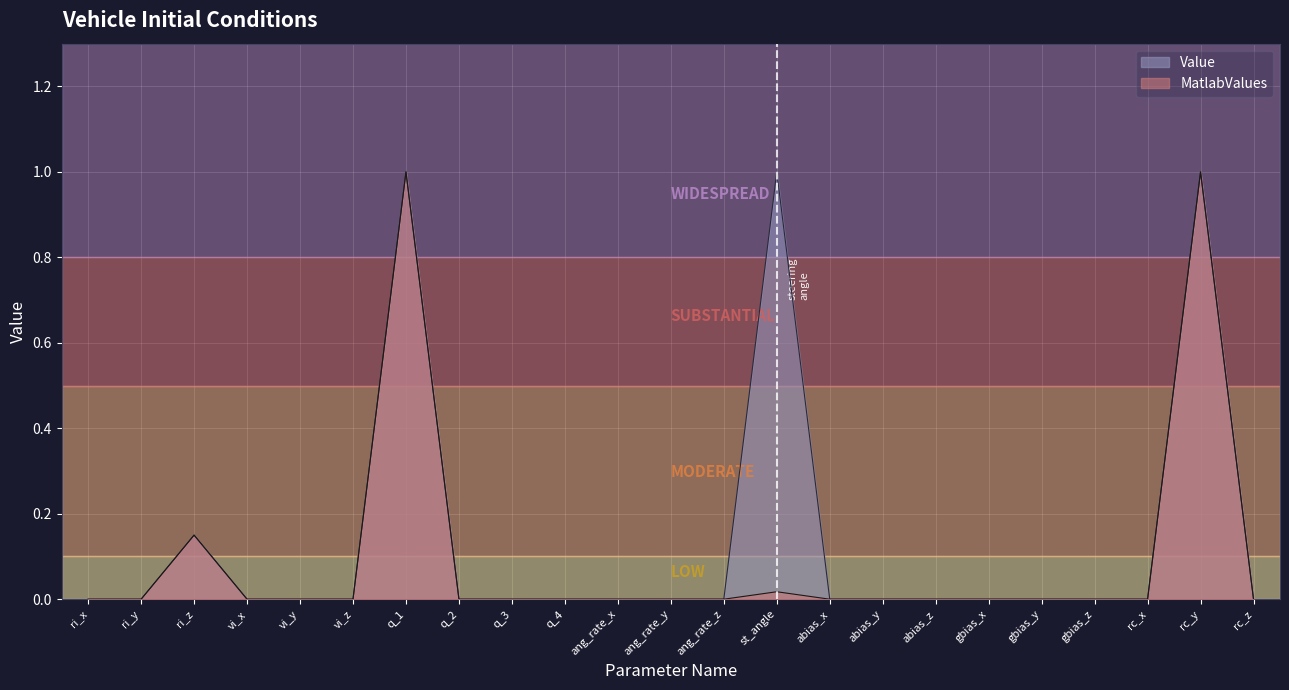

The MatlabValues series shows 0.0 at ri_x. True or false?

True